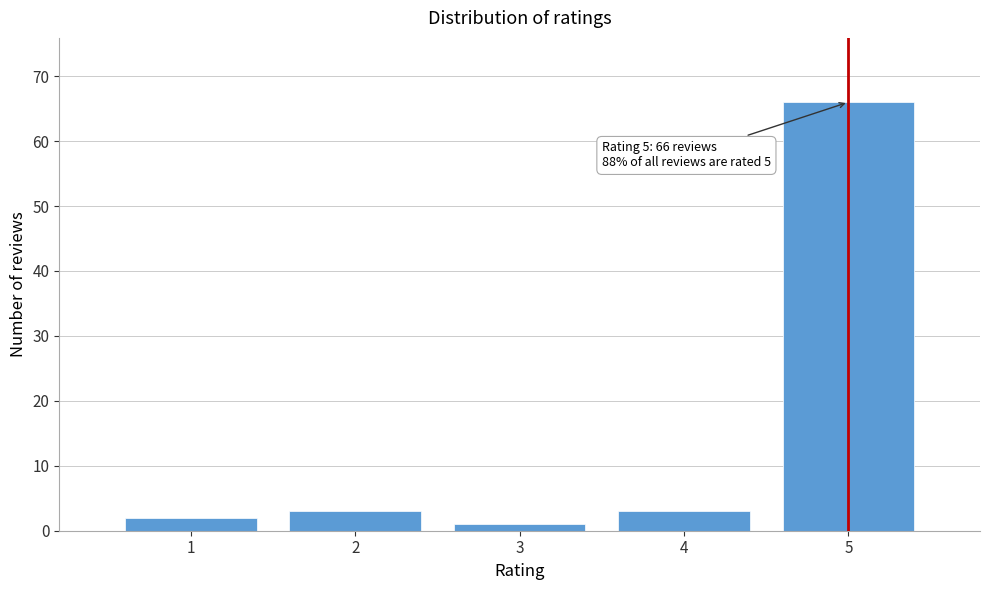

Which range on the x-axis has the tallest bar?

4.5 to 5.5